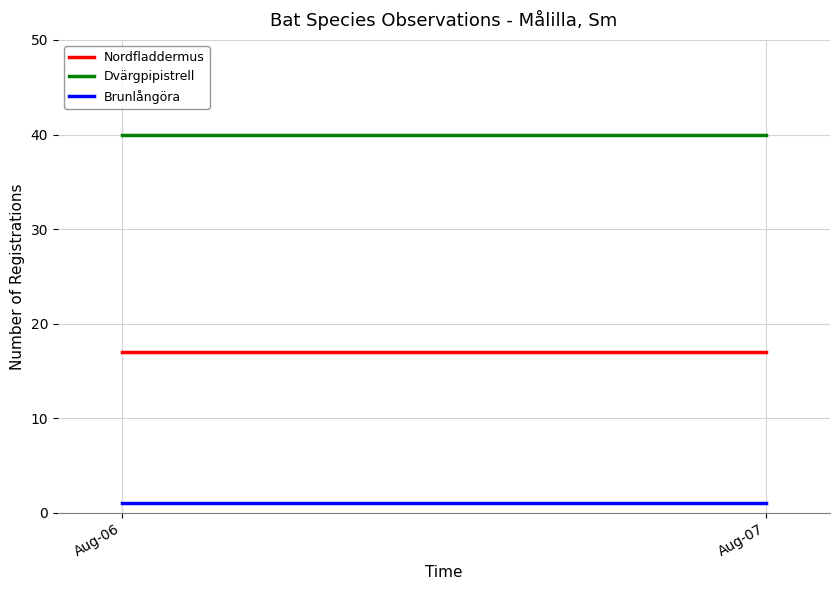

True or false: Dvärgpipistrell has a value of 17 at Aug-06.

False